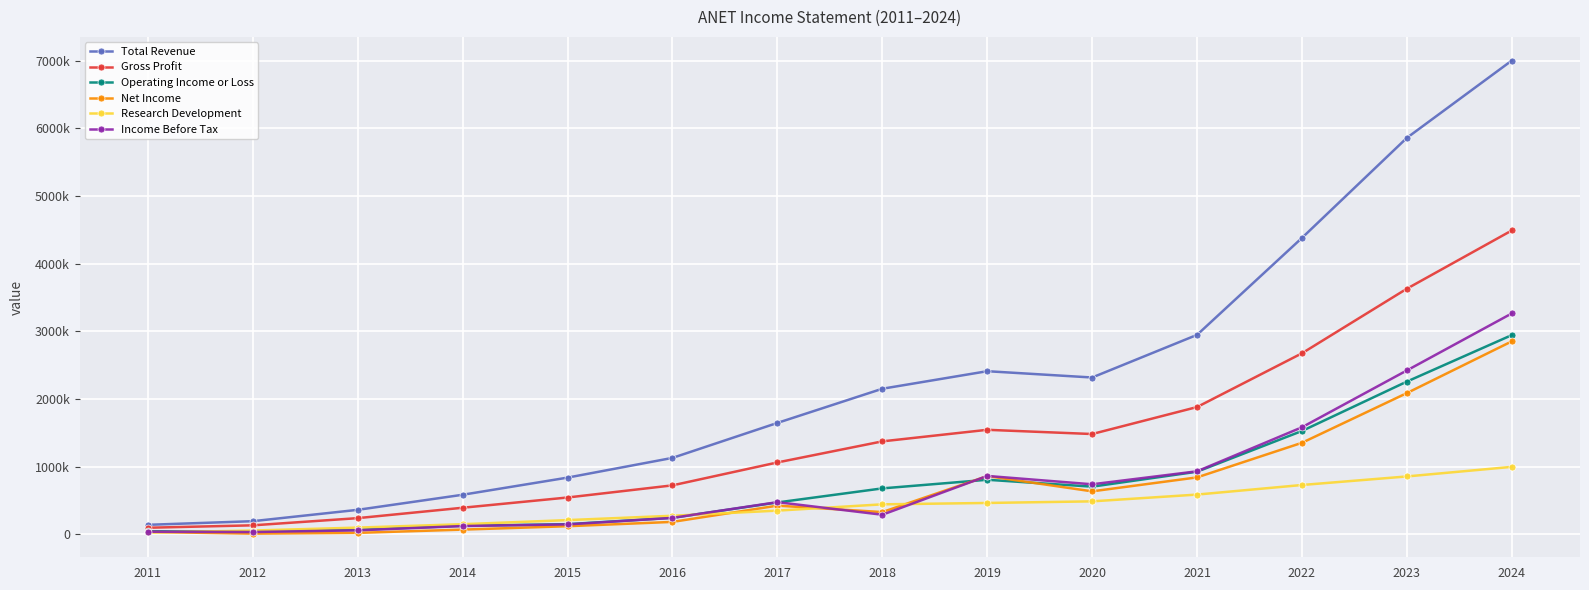

Does the chart have visible grid lines?

Yes